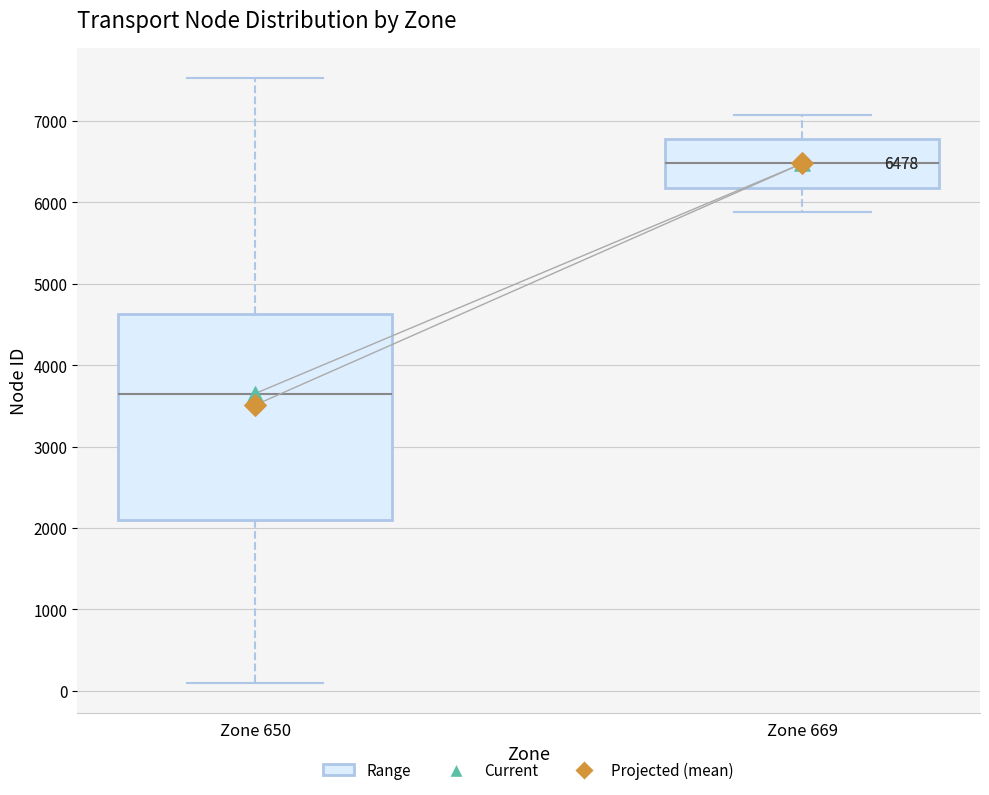

Which box is the tallest, from its lower edge to its upper edge?

Zone 650